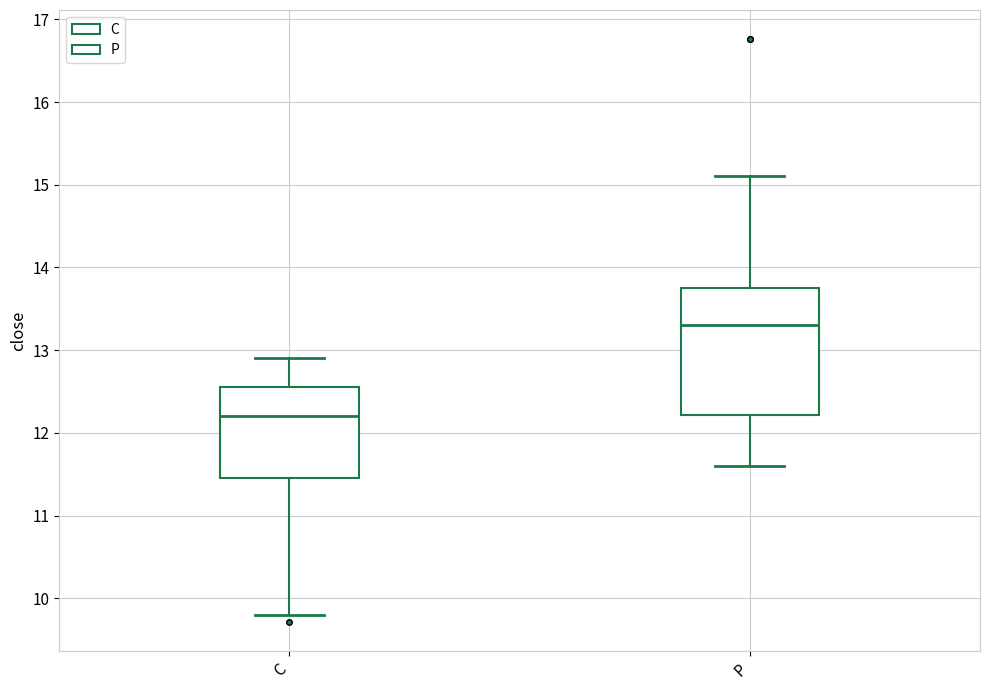

Reading left to right, transcribe this box plot: for each box, give where its median line is, the range the box spans, and where its two whiskers end, as read against the y-axis. The values are not printed on the chart, so give them approximately, as read against the axis.

C: median 12.2, box 11.5 to 12.6, whiskers 9.8 to 12.9
P: median 13.3, box 12.2 to 13.8, whiskers 11.6 to 15.1